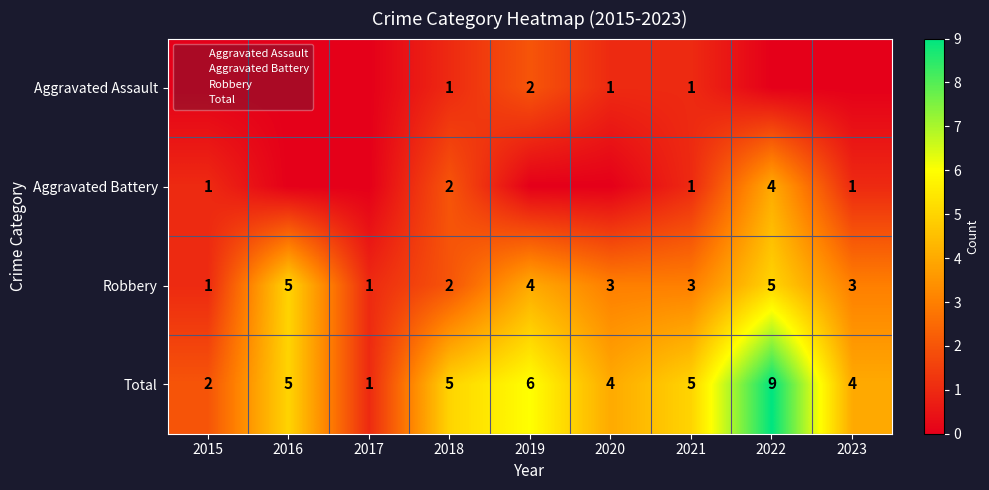

Read the Total value at 2023.

4